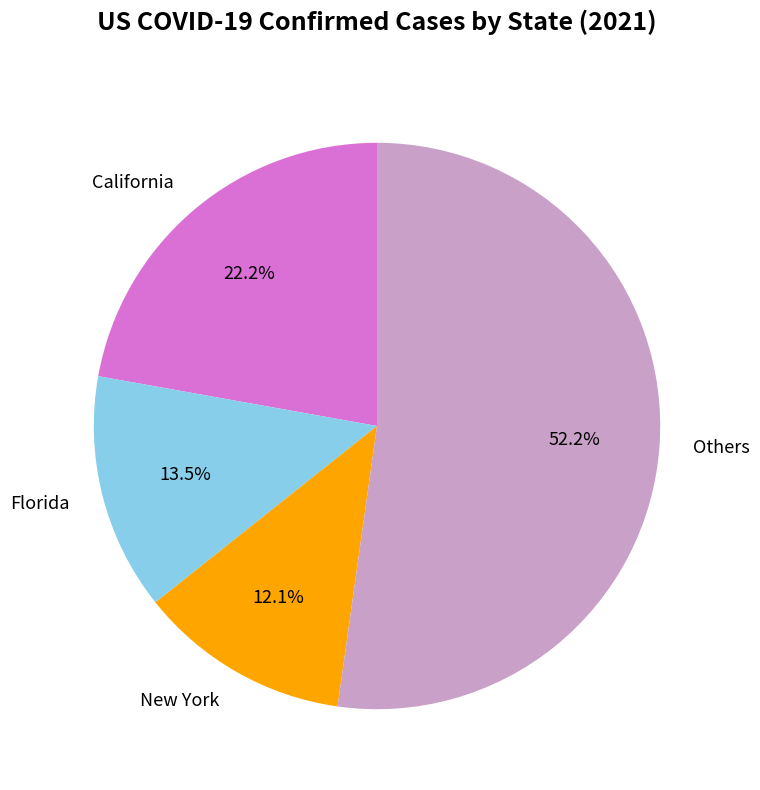

How much of the chart is everything except New York?

87.9%